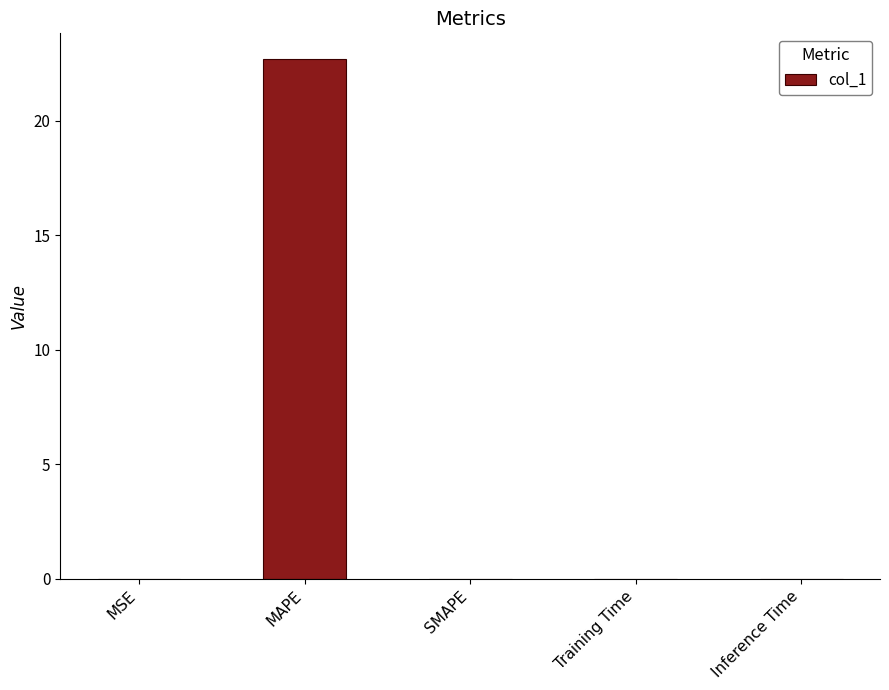

What is the greatest value displayed?

22.7